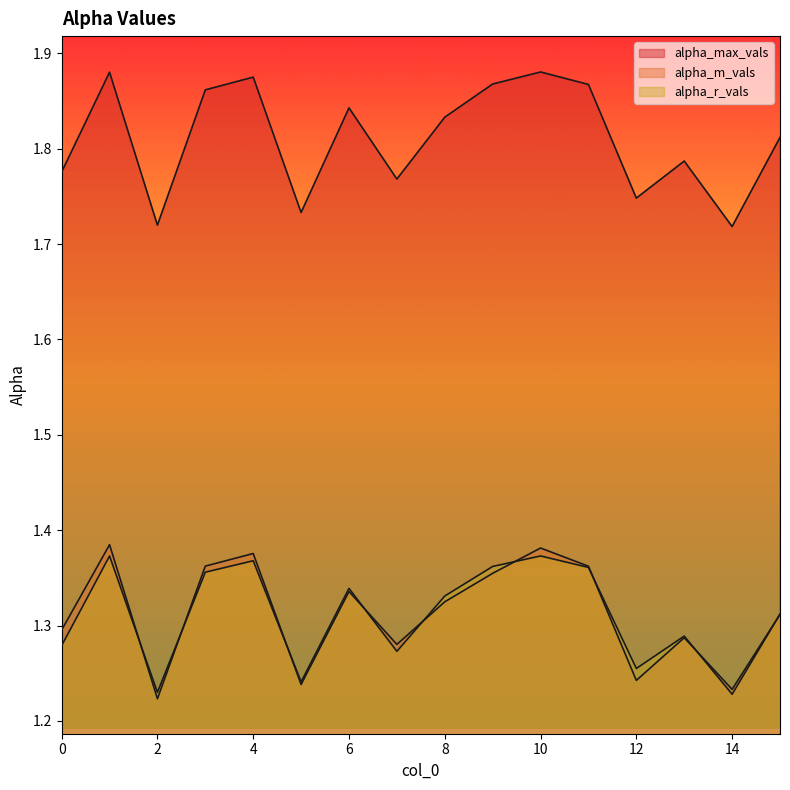

What is the average value of the alpha_max_vals series?

1.8